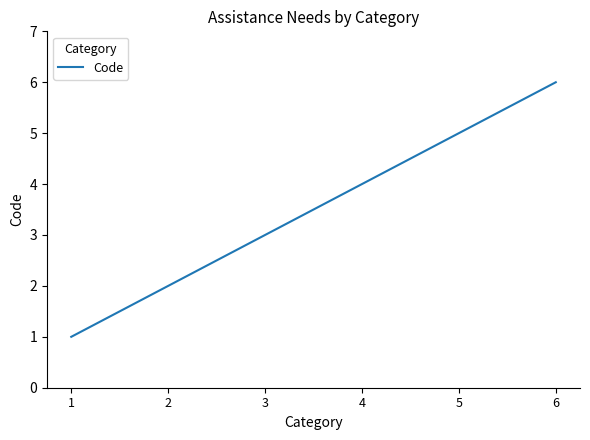

Which label corresponds to the largest value in the chart?

6